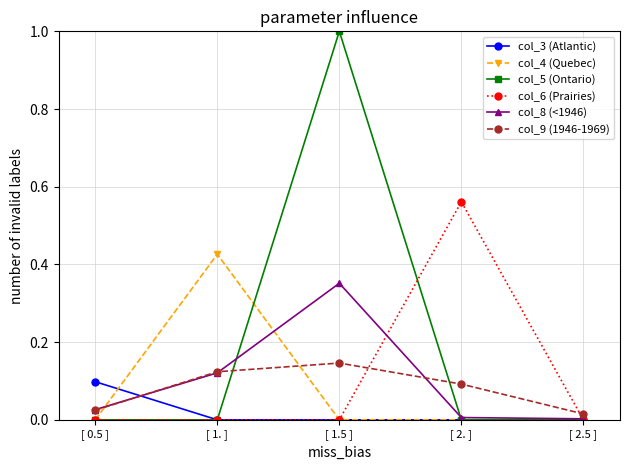

Between which two adjacent categories do col_8 (<1946) and col_5 (Ontario) first intersect?

[ 1. ] and [ 1.5 ]